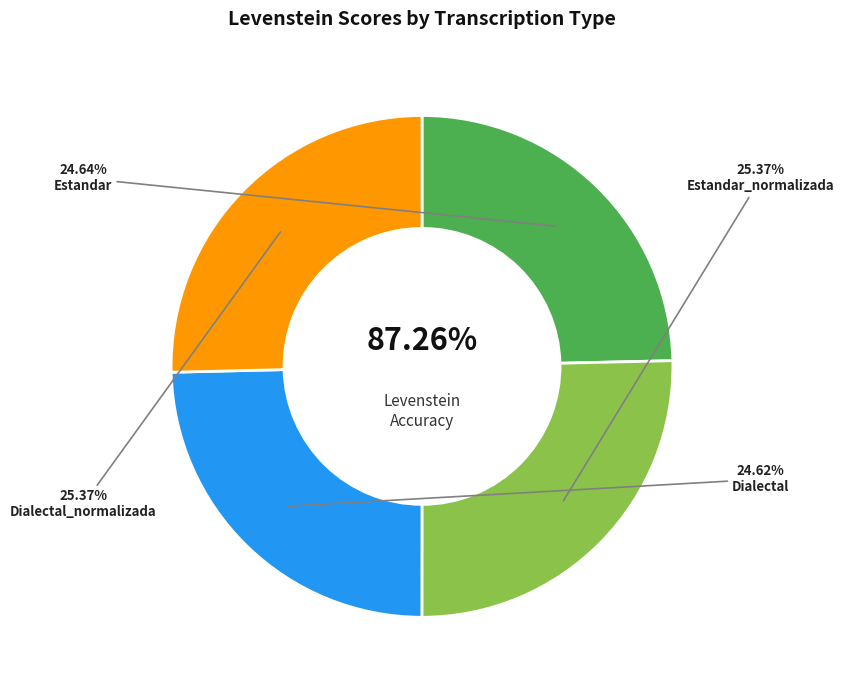

What percentage is the Dialectal slice, to the nearest percent?

25%